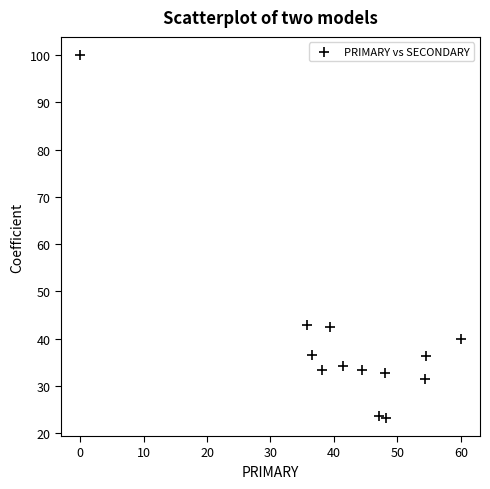

What is the range of X values (max minus min)?

60.0